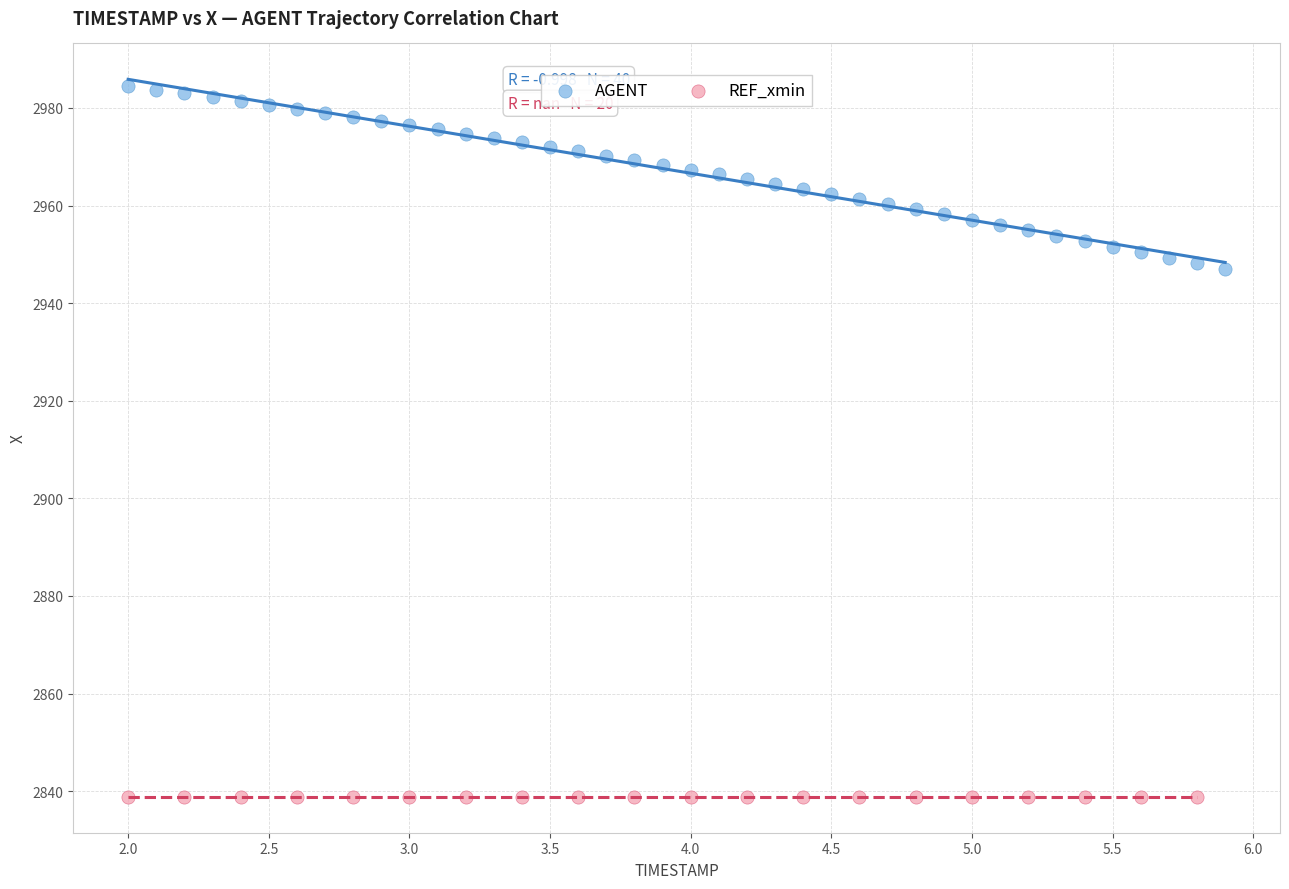

Which series contains the lowest Y value?

REF_xmin